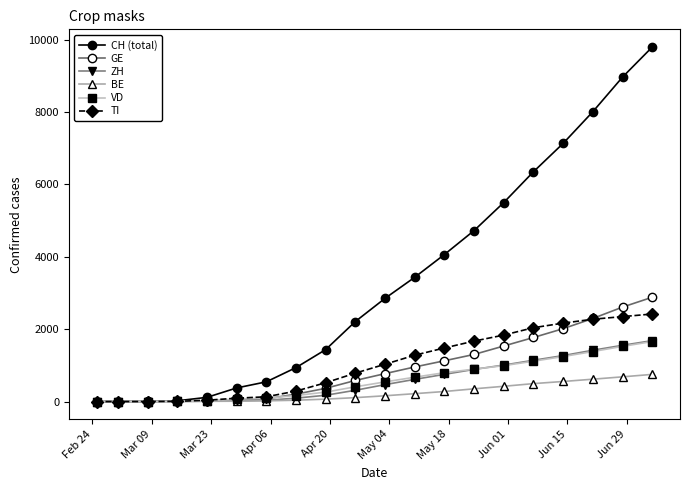

Which series has the largest range (max minus min)?

CH (total)